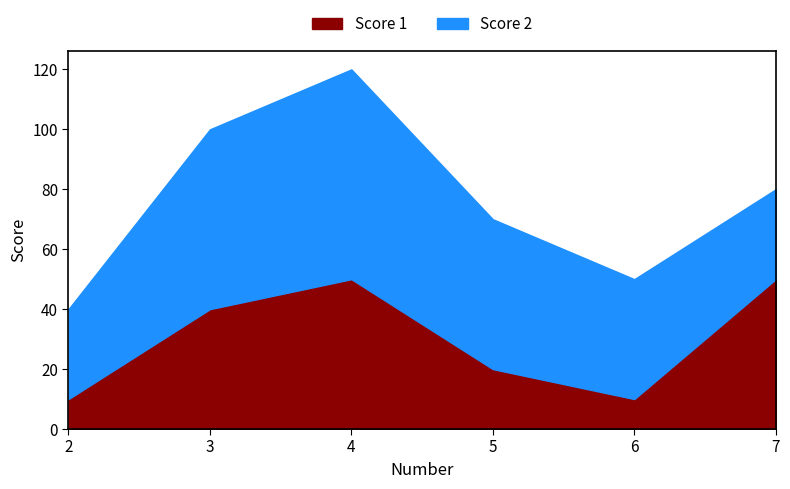

How many data points does each series have?

6